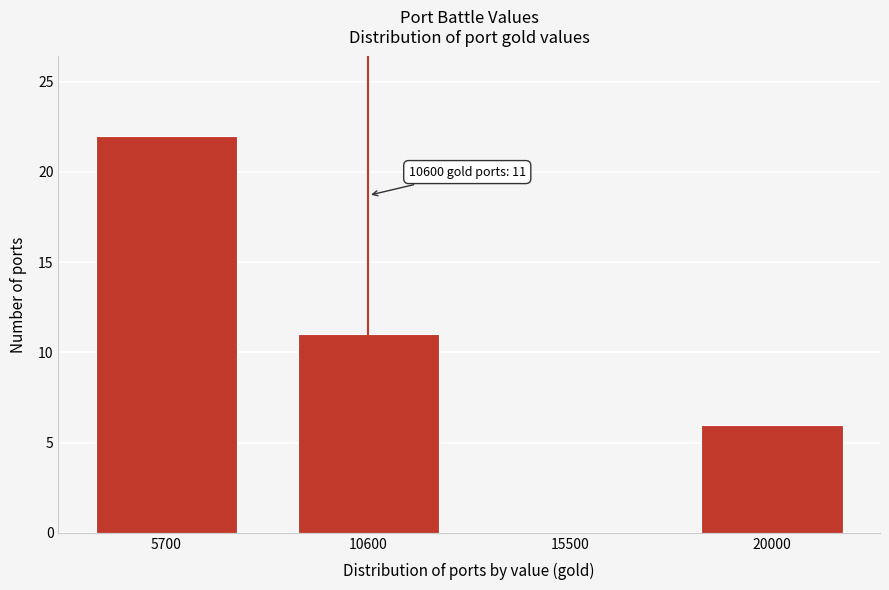

Reading left to right, transcribe all the data shown in this chart.

5700=22	10600=11	15500=0	20000=6